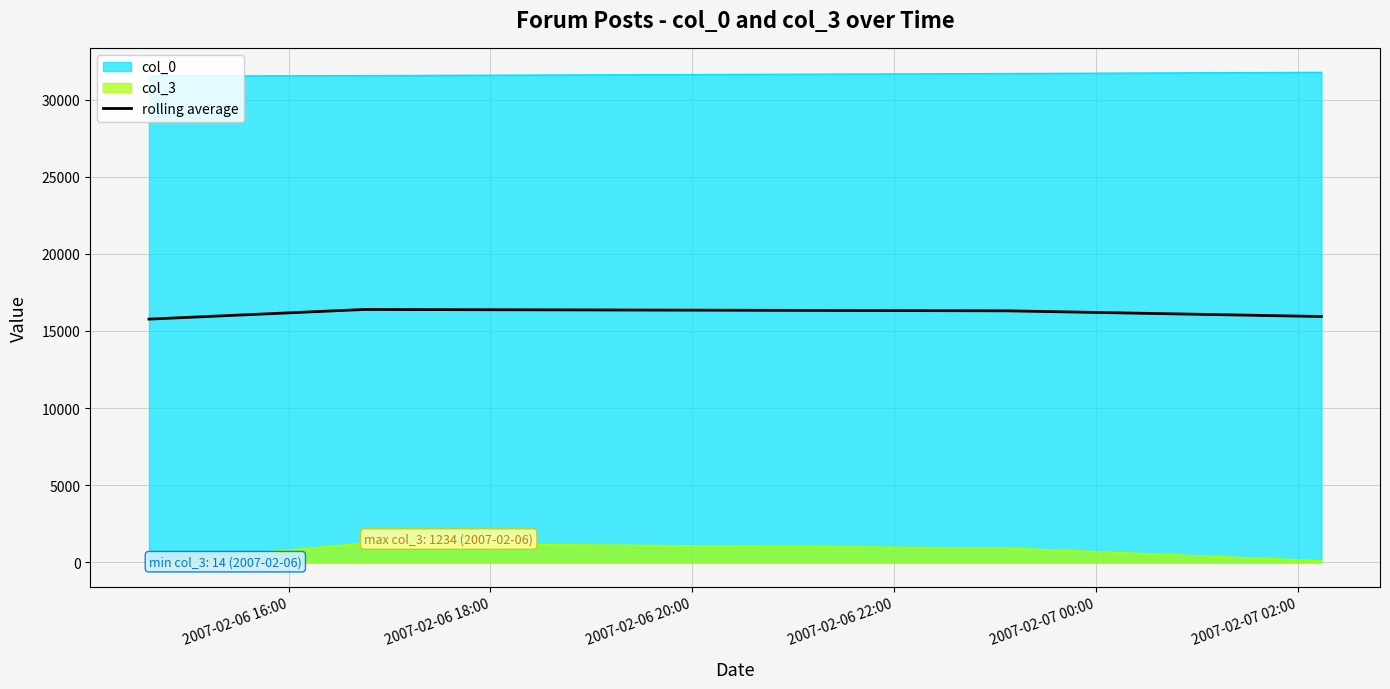

List the series in order of their overall mean, lowest first.

col_3, rolling average, col_0